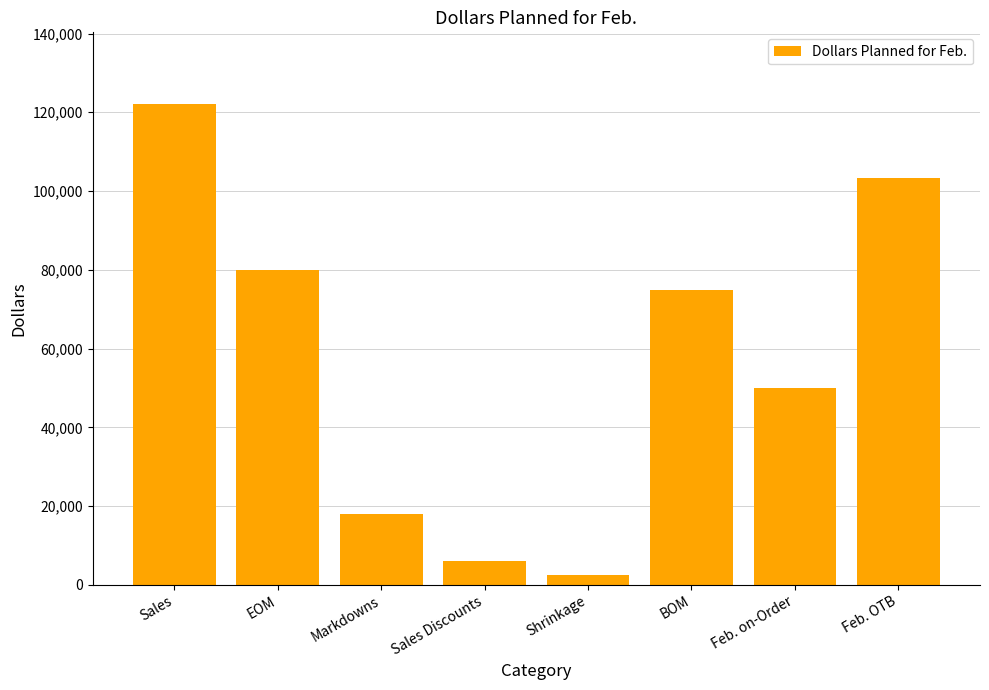

Rank the categories by value from highest to lowest.

Sales, Feb. OTB, EOM, BOM, Feb. on-Order, Markdowns, Sales Discounts, Shrinkage